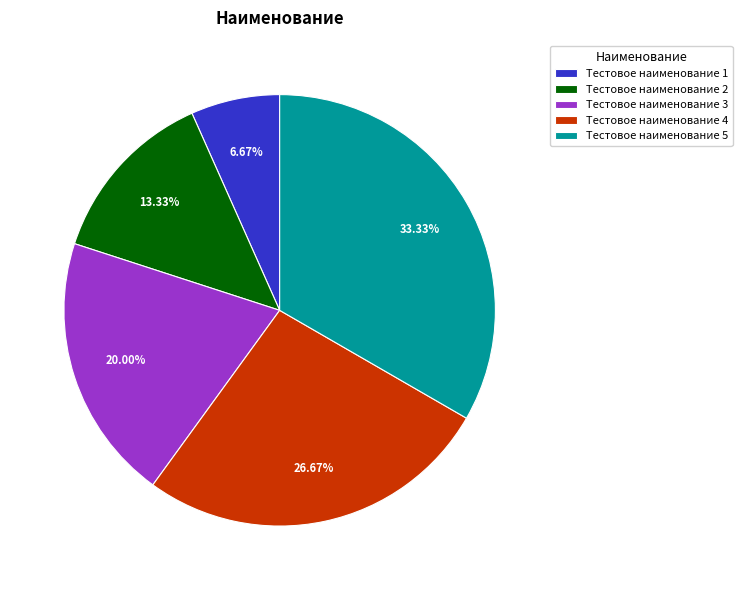

The Тестовое наименование 3 slice represents 12% of the pie. True or false?

False